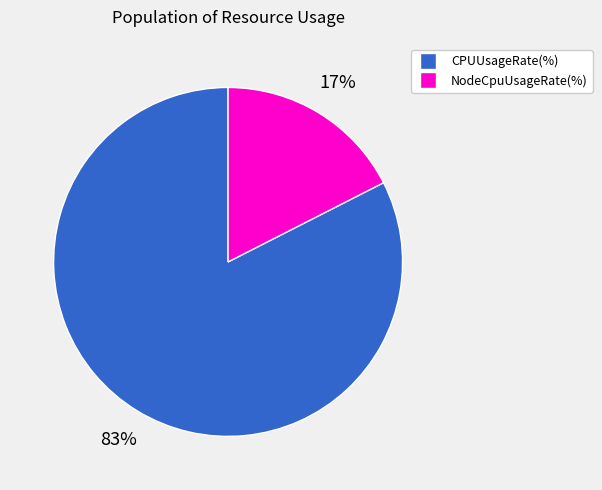

To the nearest percent, what percentage of the pie is CPUUsageRate(%)?

83%